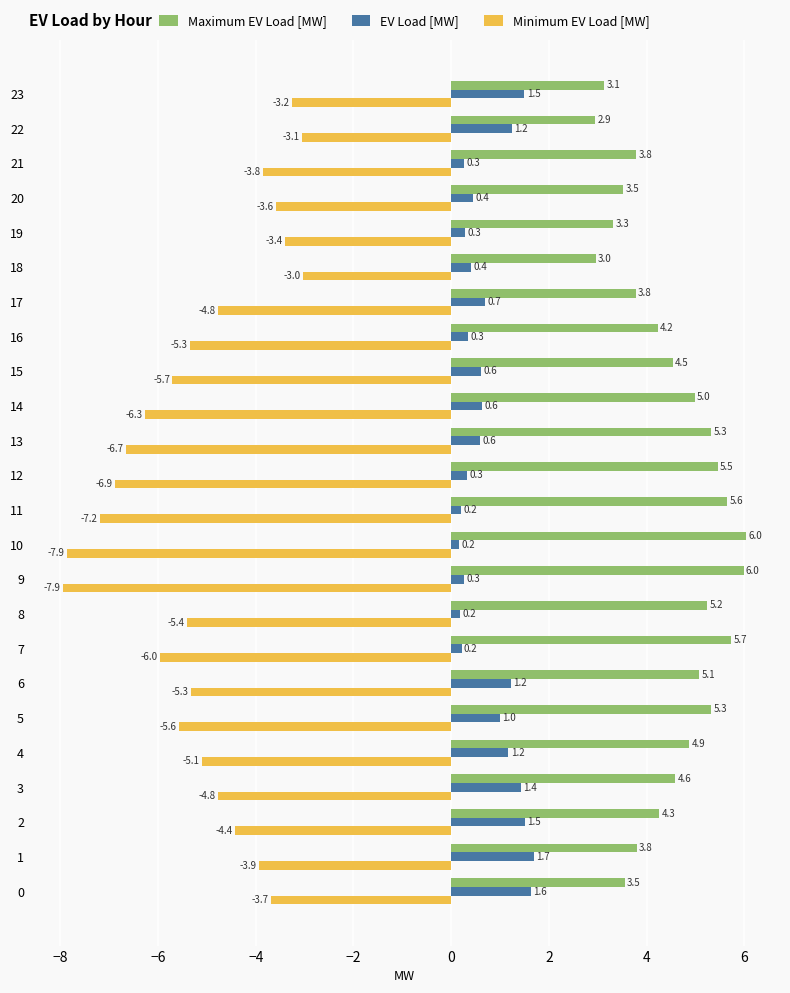

Which series changed the most between 5 and 22?

Minimum EV Load [MW]